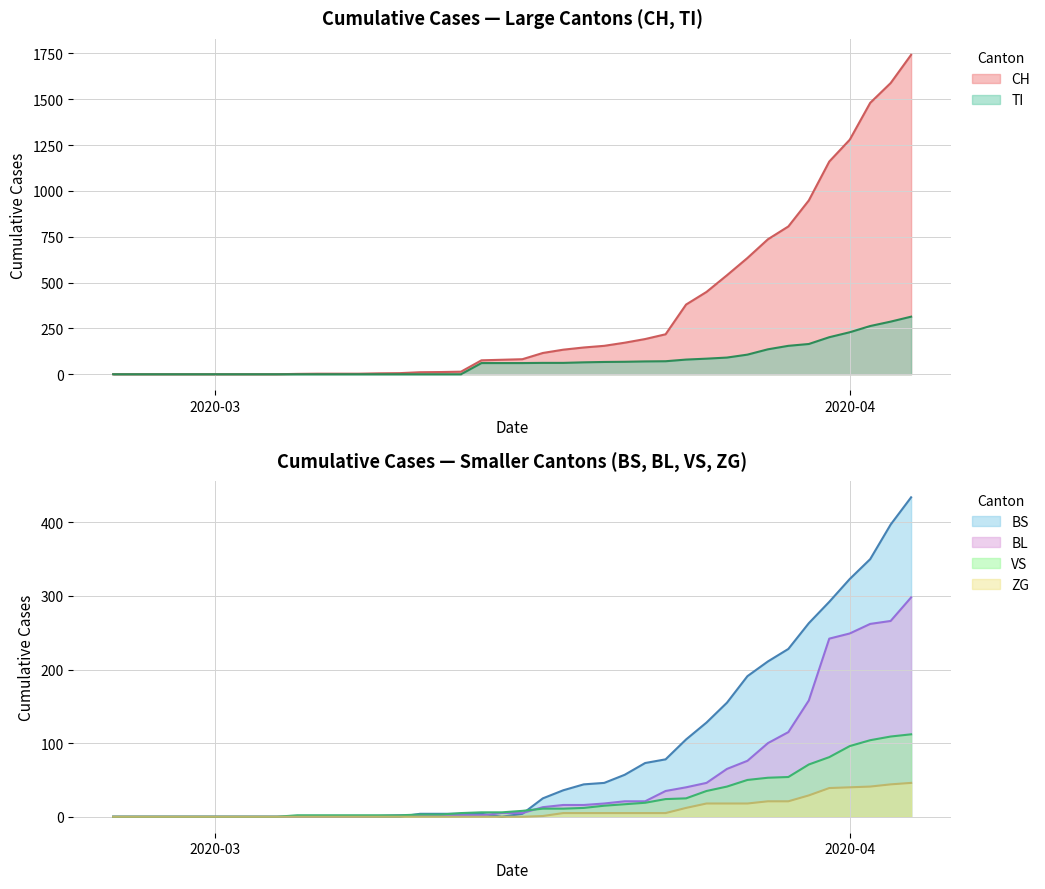

The value of CH at 2020-03-13 is 14. True or false?

True